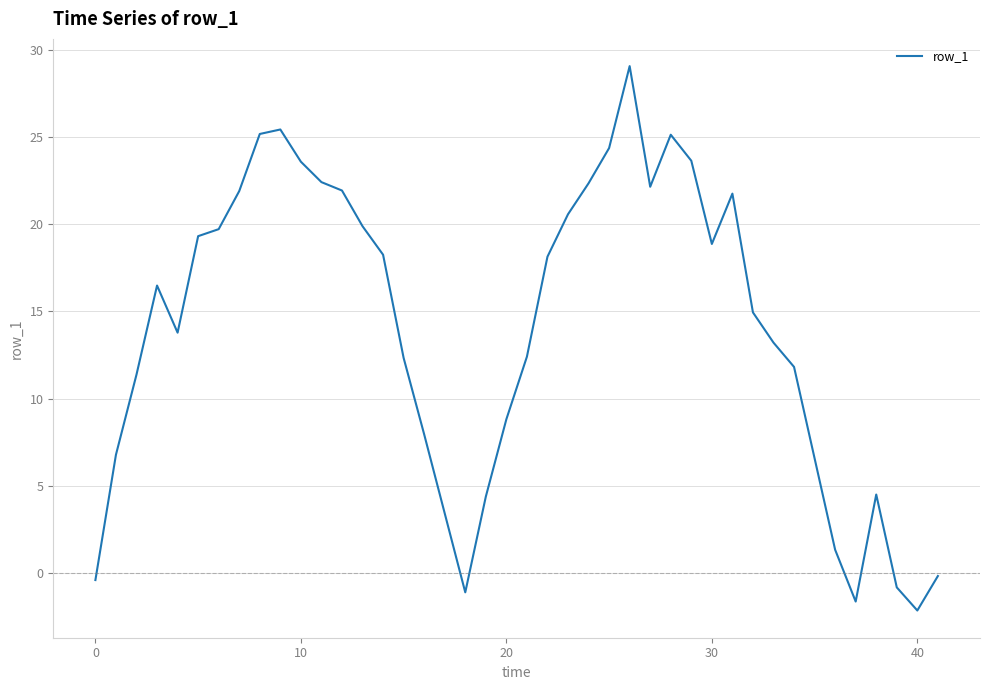

What is the greatest value displayed?

29.1